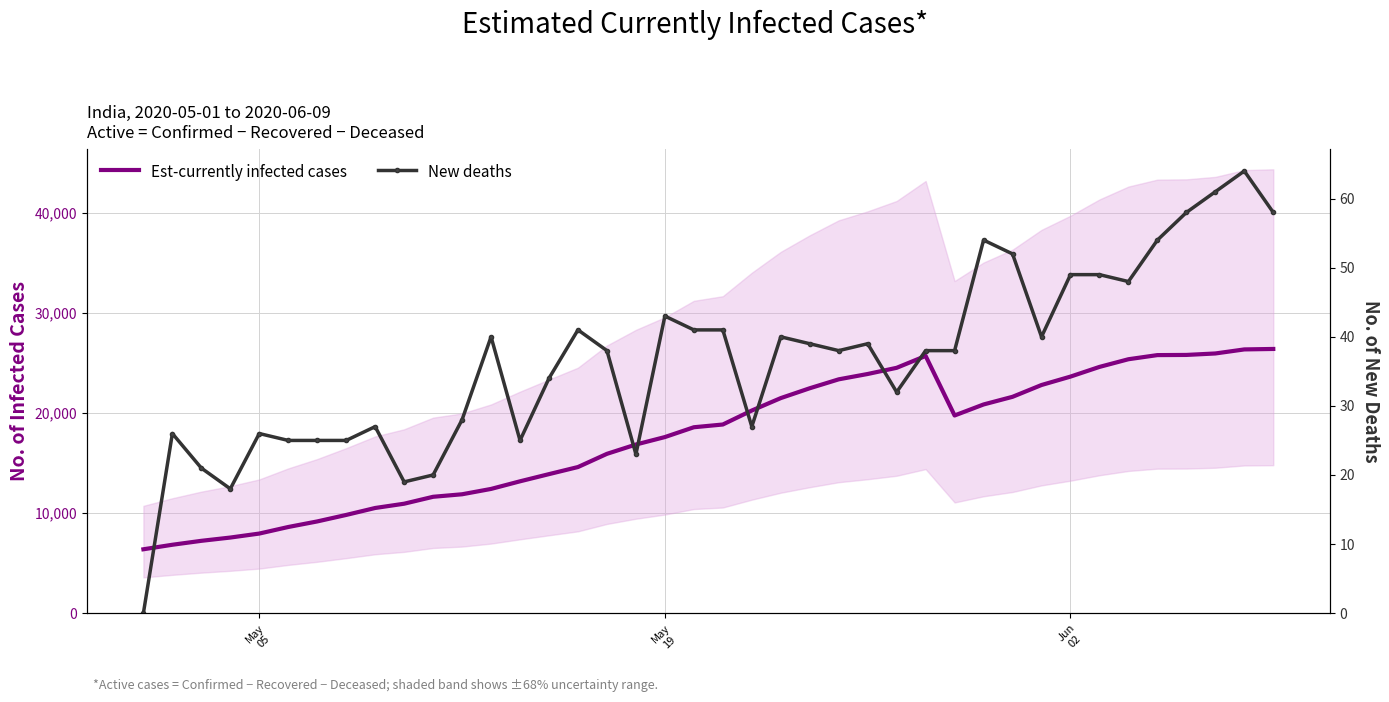

How many interior local valleys does the Est-currently infected cases series have?

1